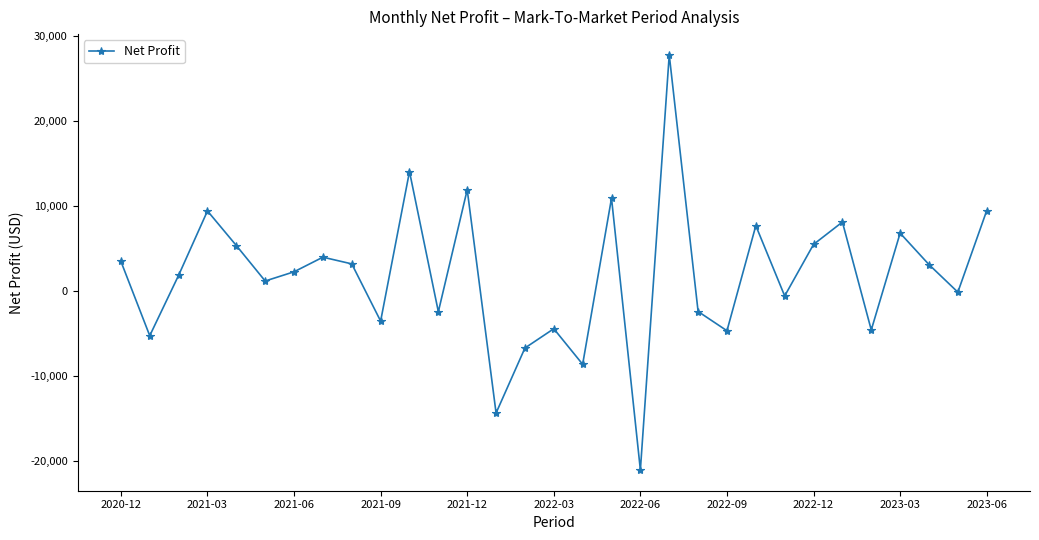

What is the value of the 4th point from the left?

9400.5